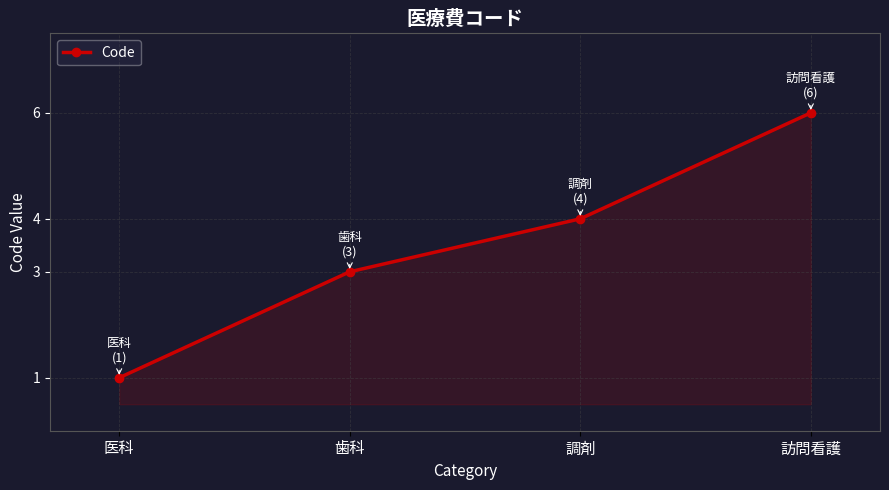

At which label is the value closest to 3?

歯科